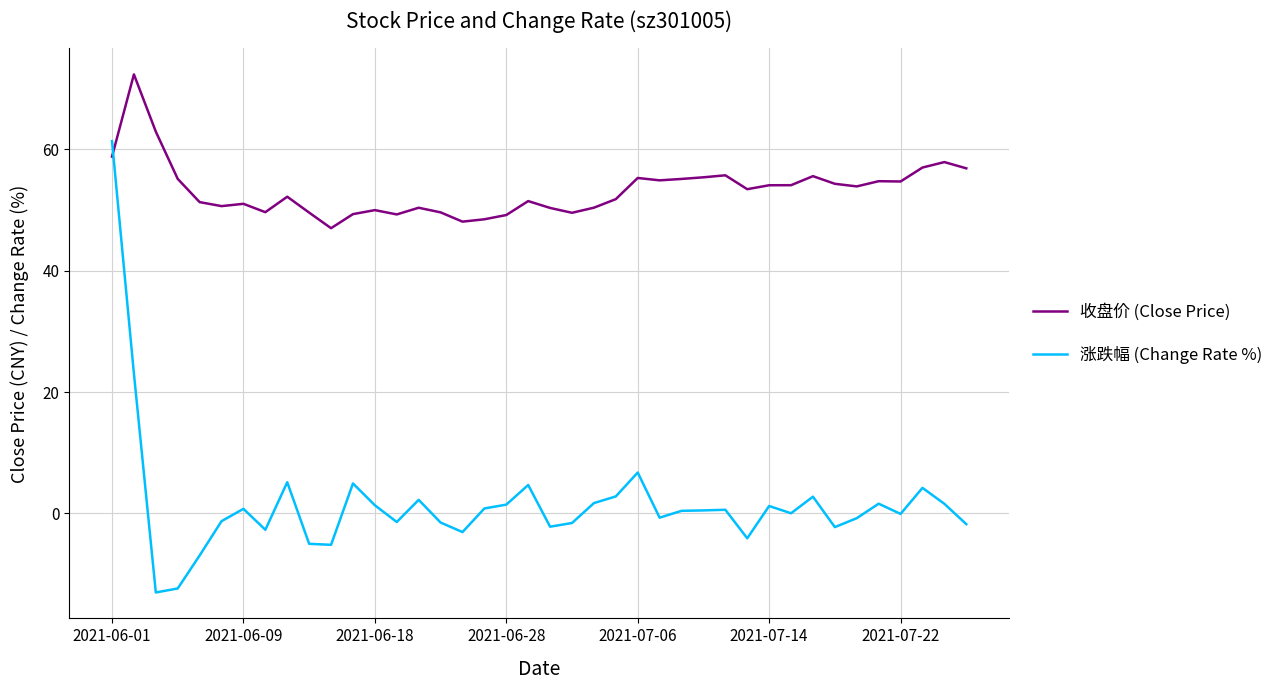

Which series has the largest range (max minus min)?

涨跌幅 (Change Rate %)